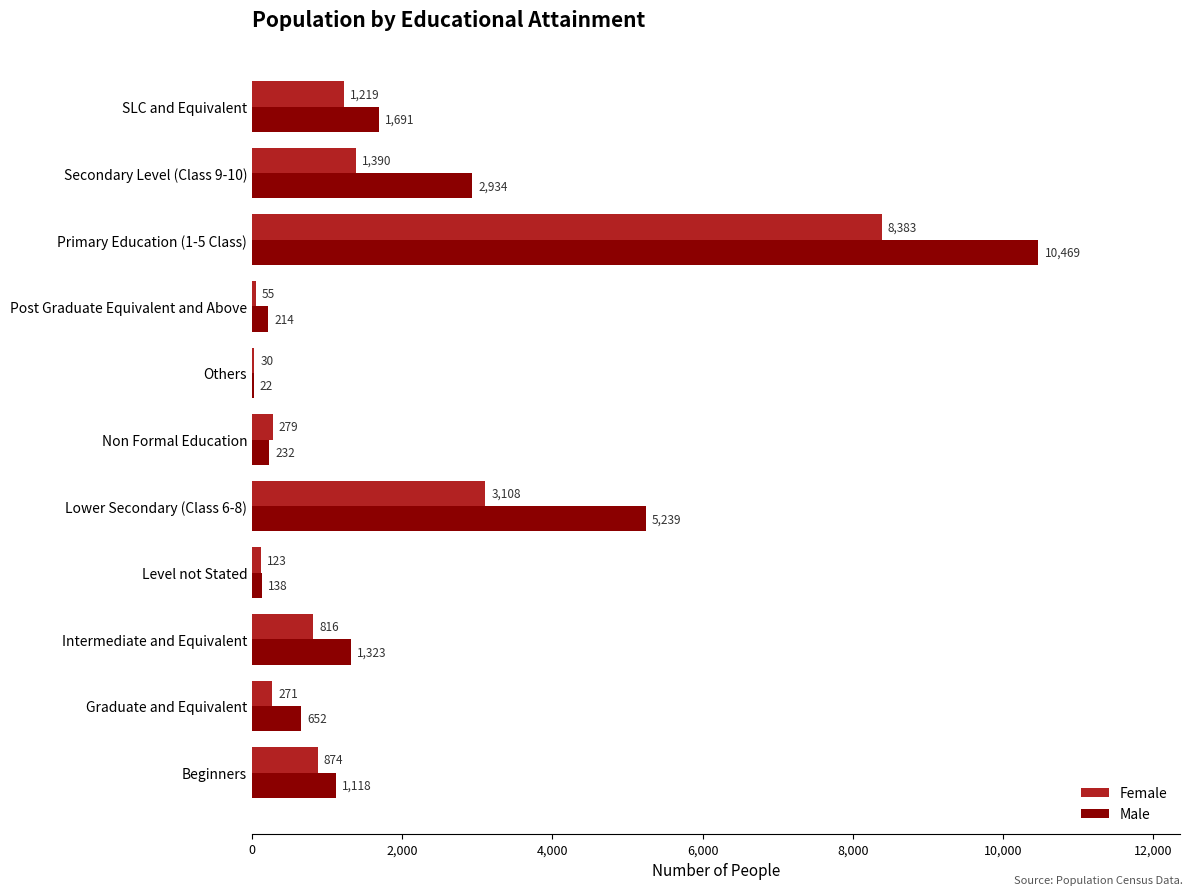

What is the total value across all series at Secondary Level (Class 9-10)?

4324